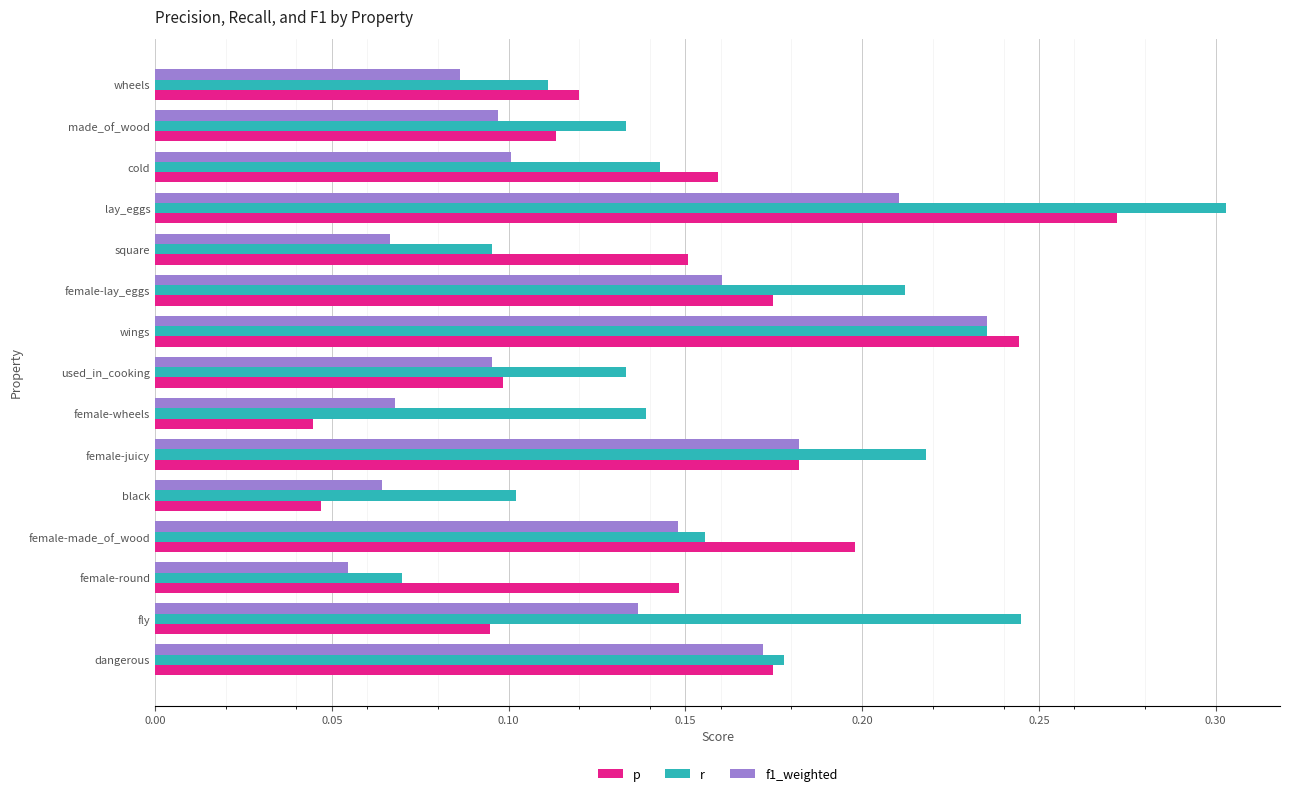

Rank the series at female-wheels from highest to lowest value.

r, f1_weighted, p